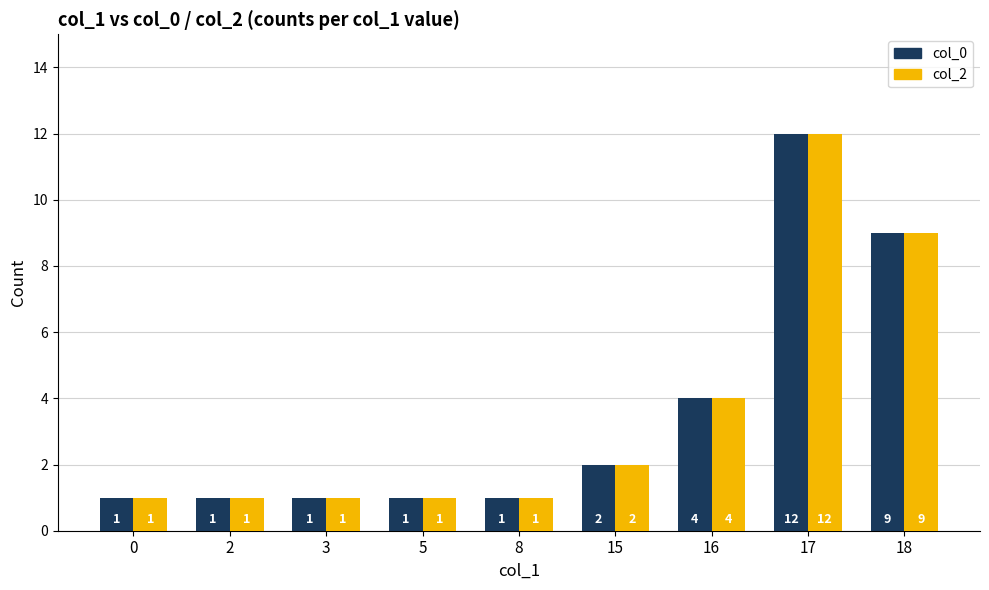

What is the greatest value displayed?

12